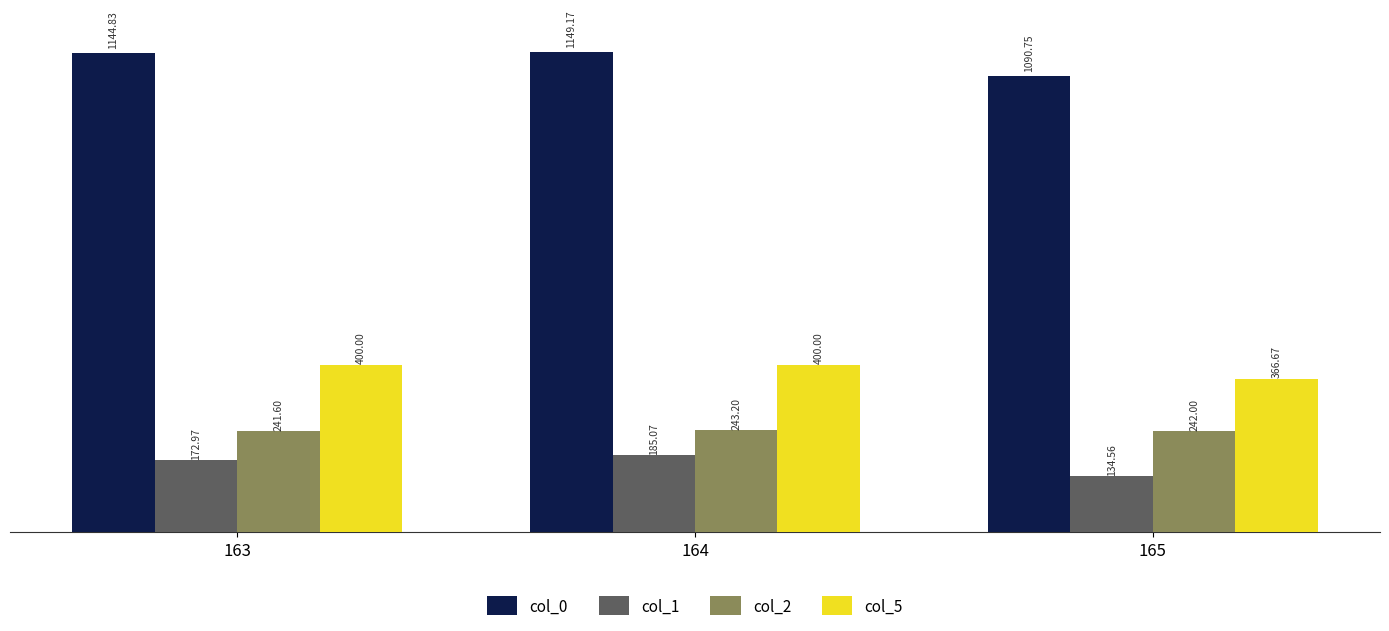

What is the value of the col_5 bar at the 2nd from the left?

400.0